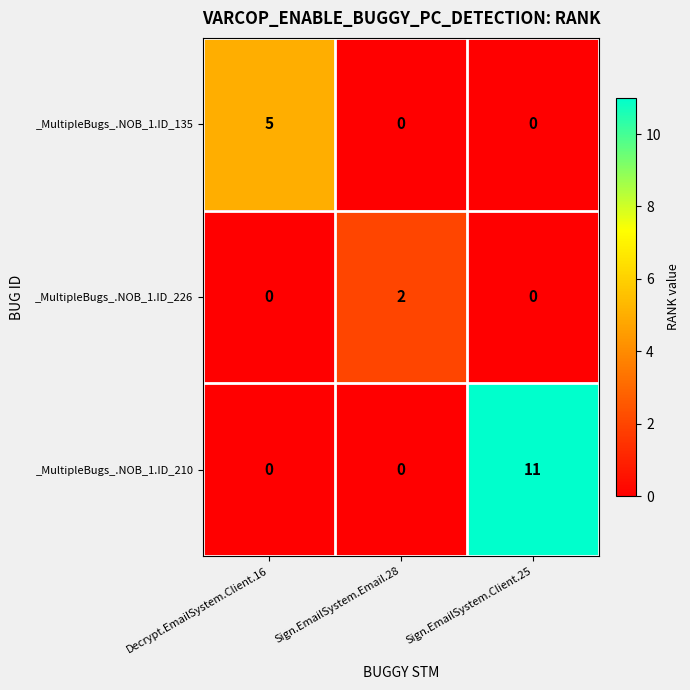

What is the maximum value for _MultipleBugs_.NOB_1.ID_135?

5